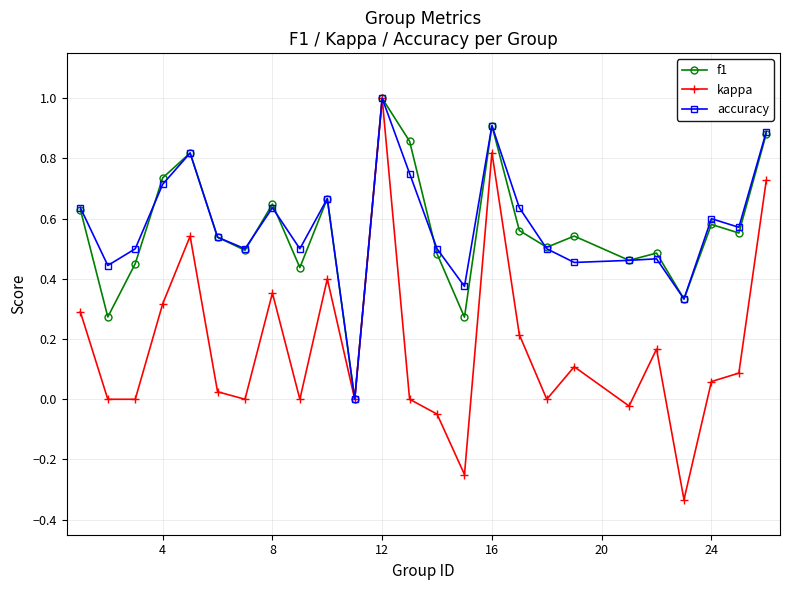

How many interior local peaks does the accuracy series have?

7